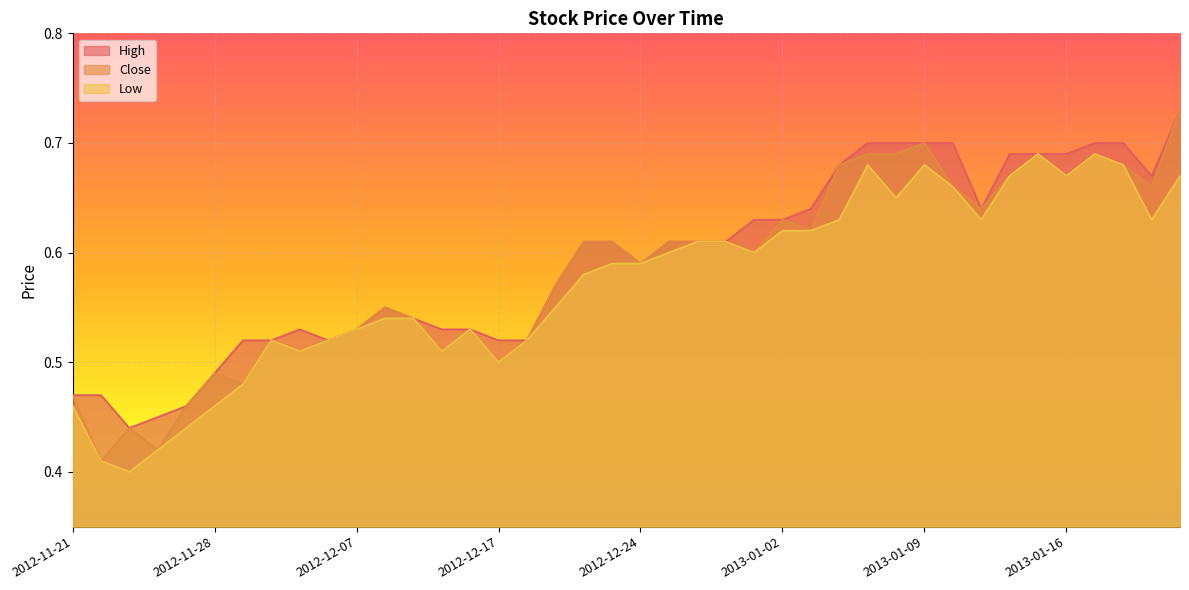

Does the chart display data point markers on the line(s)?

No